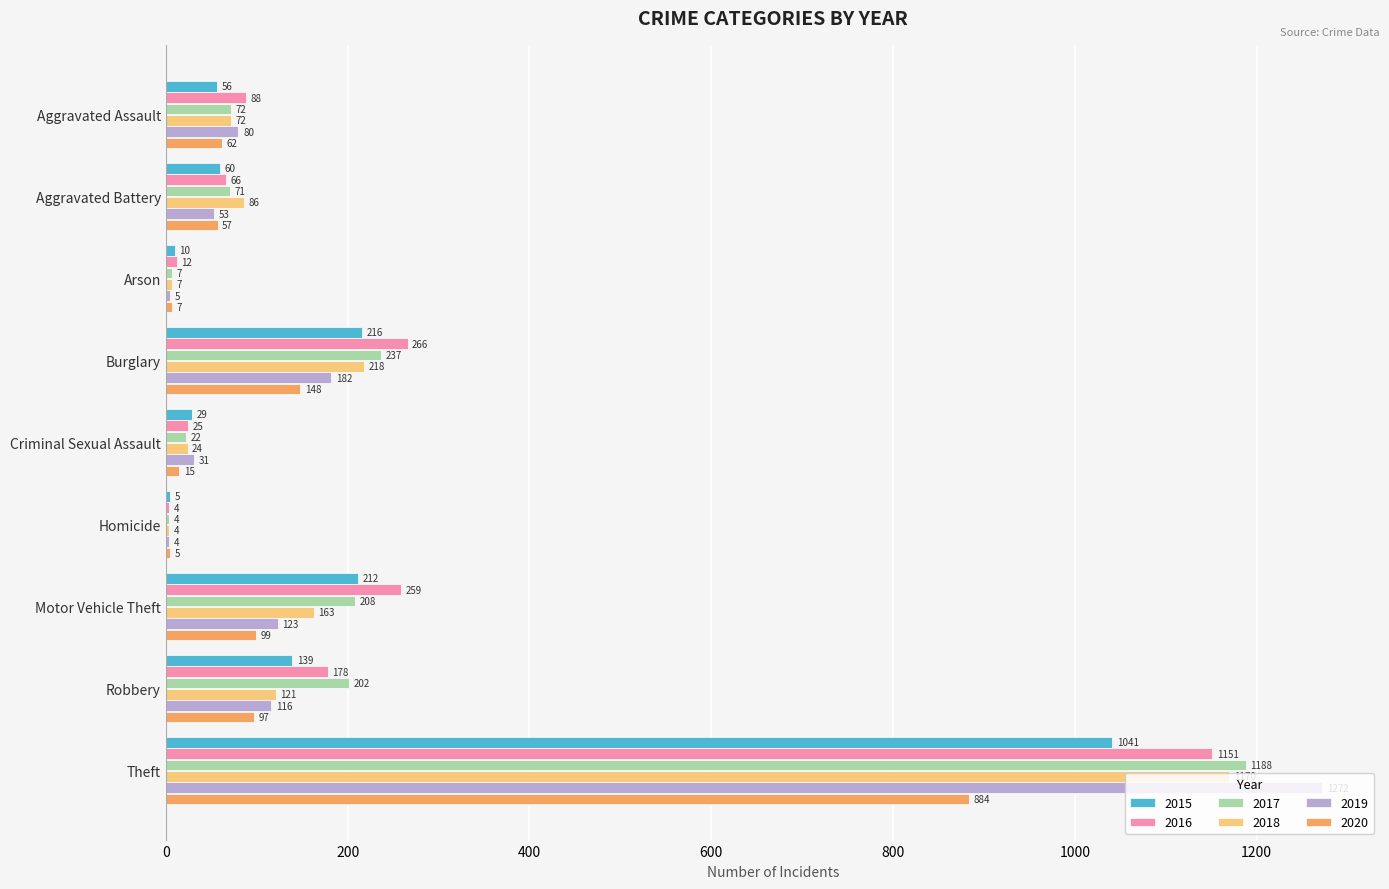

What is the sum of the 2017 values at Aggravated Assault and Theft?

1260